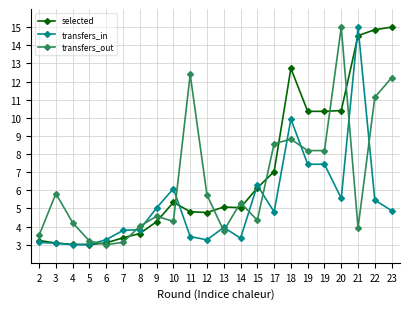

In transfers_in, how many points are lower than both neighbors (excluding endpoints)?

5